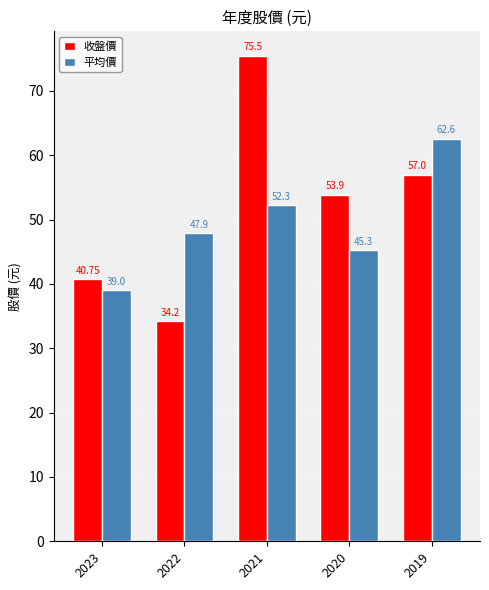

How many groups of bars are there?

5